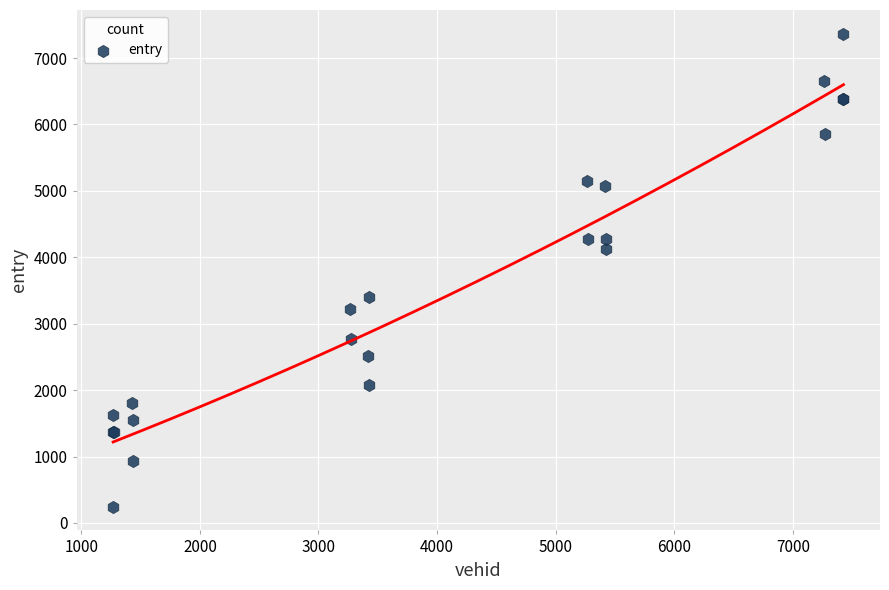

What Y value in the scatter plot is closest to 3805?

4118.4